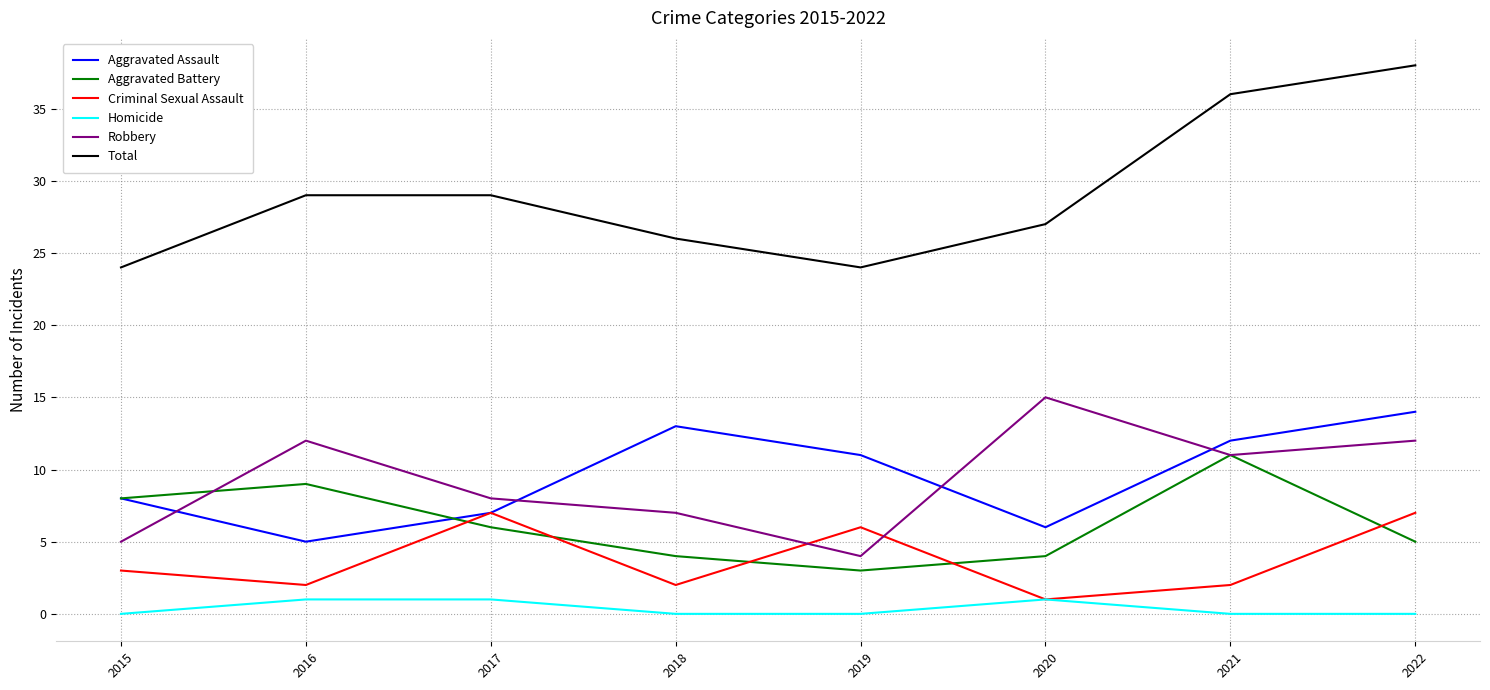

What is the sum of all Homicide values?

3